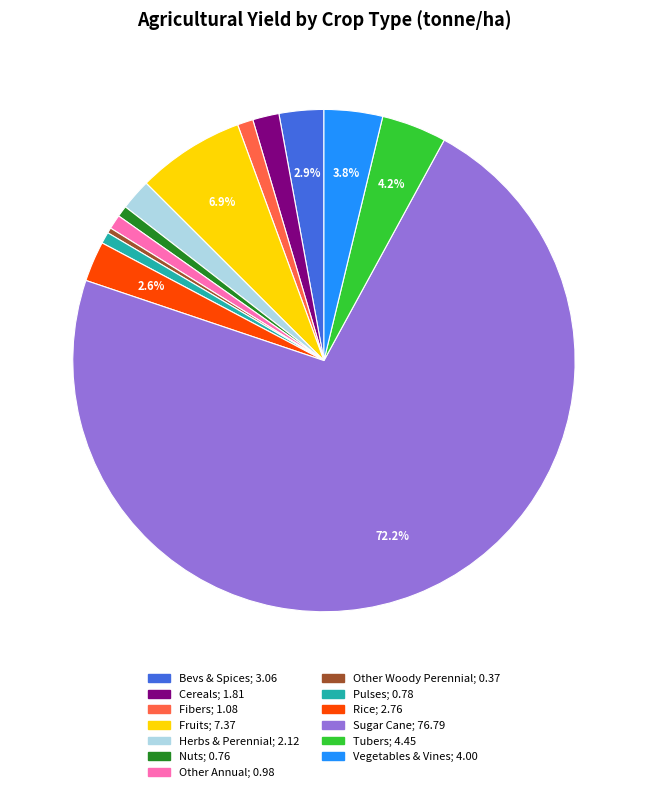

Is there a majority slice in this chart?

Yes